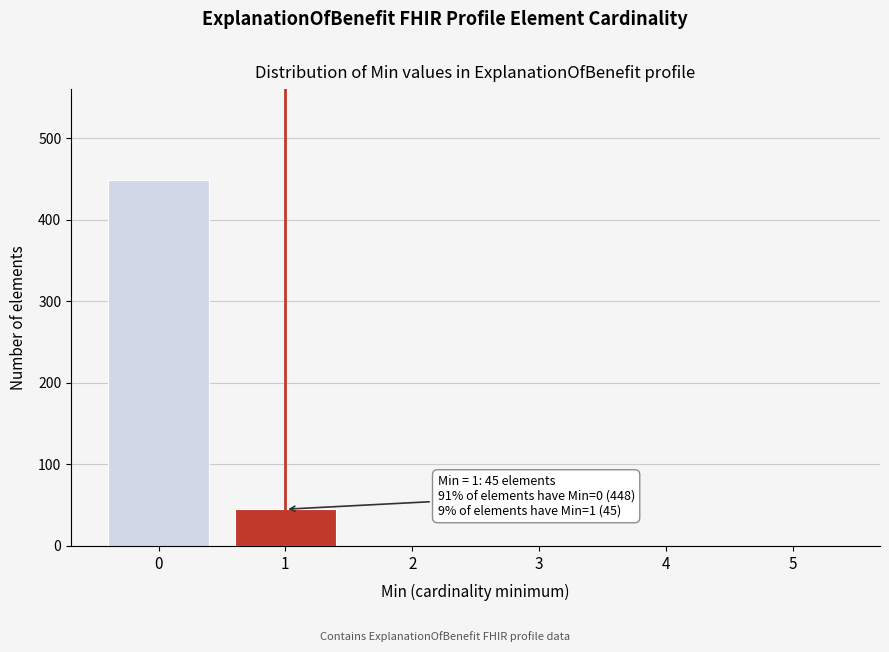

Reading left to right, transcribe all the data shown in this chart.

0=448	1=45	2=0	3=0	4=0	5=0